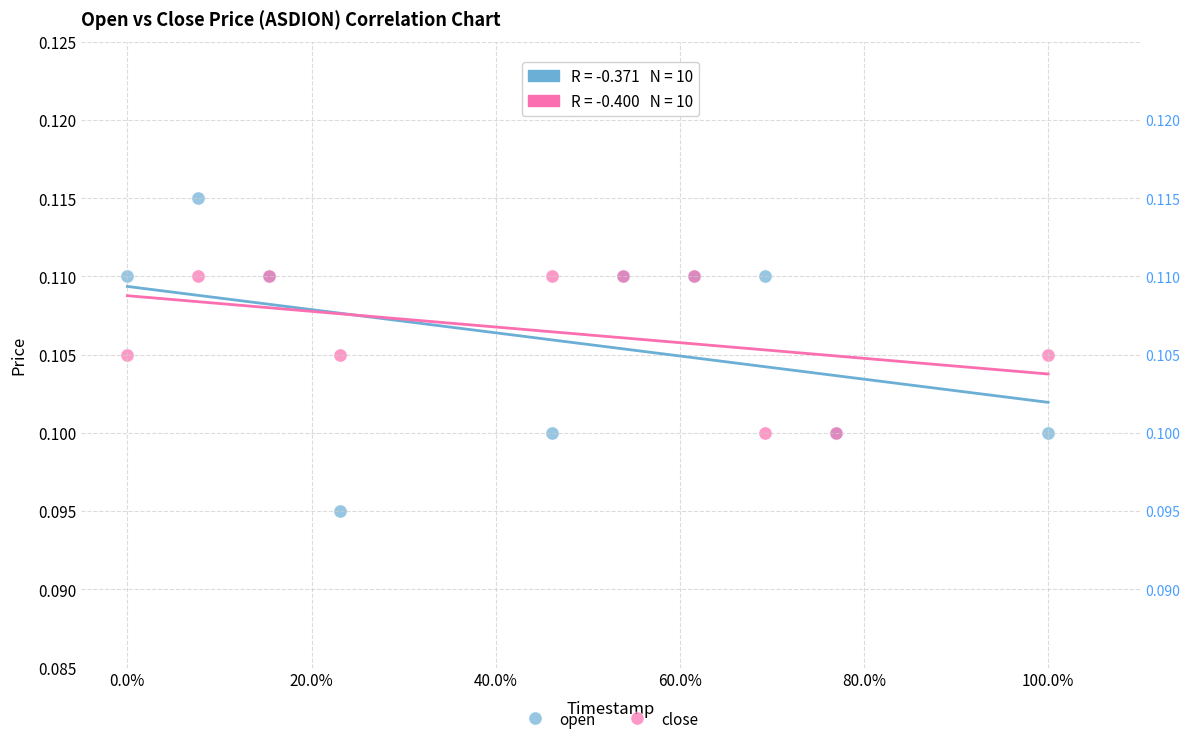

Which series contains the lowest Y value?

open